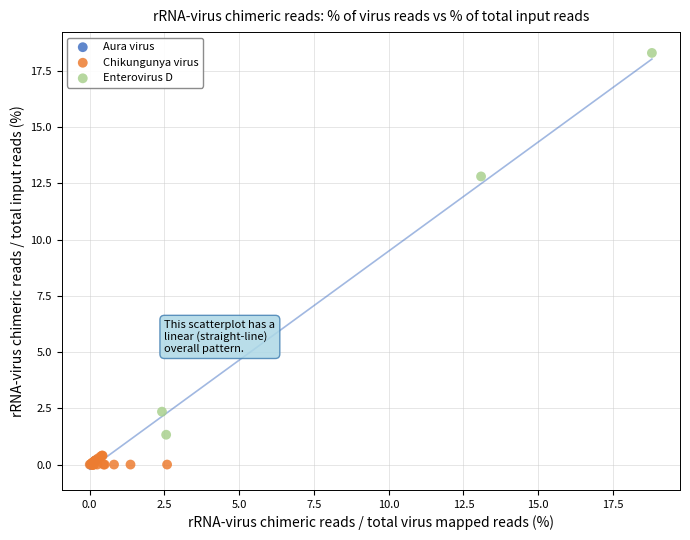

Which series contains the highest Y value?

Enterovirus D